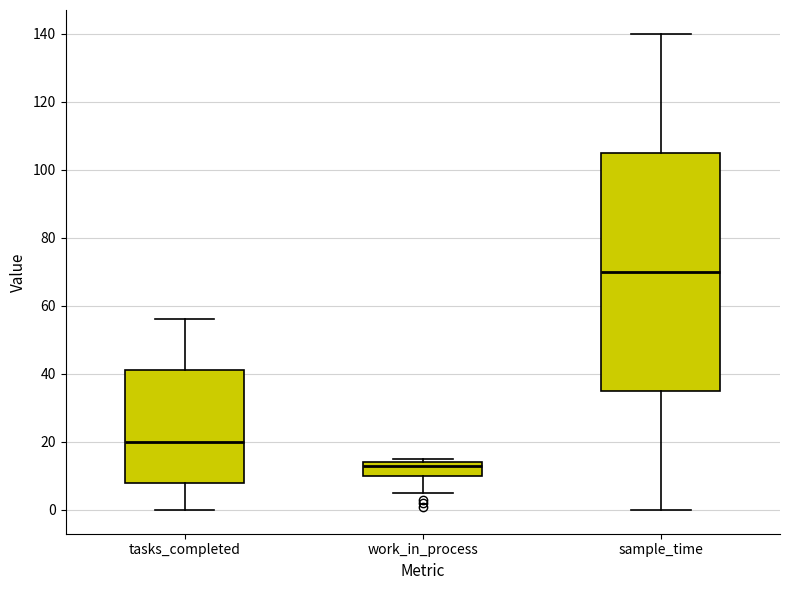

Comparing the boxes themselves (not the whiskers), which one is the tallest?

sample_time